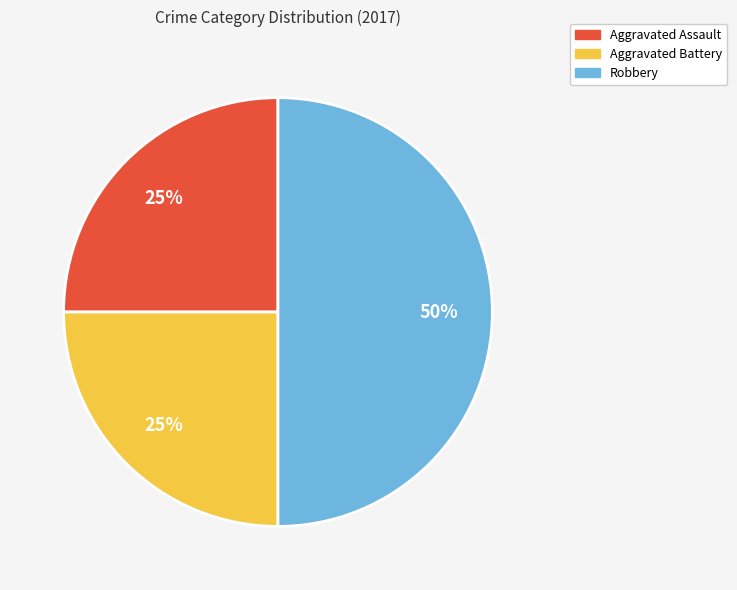

Is Aggravated Assault the majority of the pie?

No